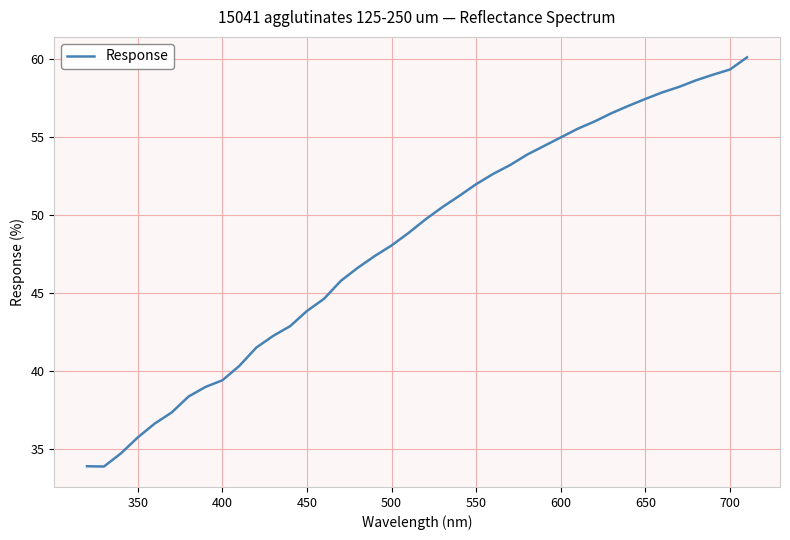

What is the difference between the second highest and minimum values?

25.5